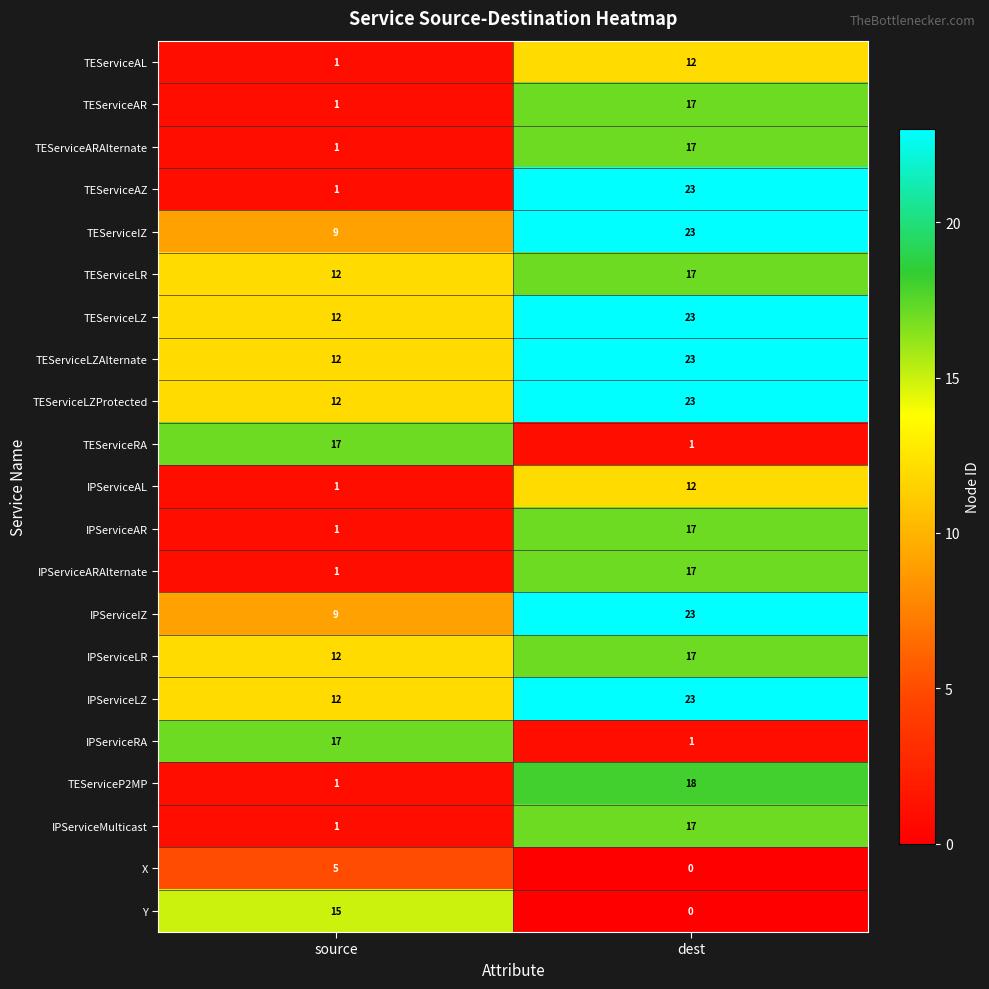

What is the total value across all series at dest?

324